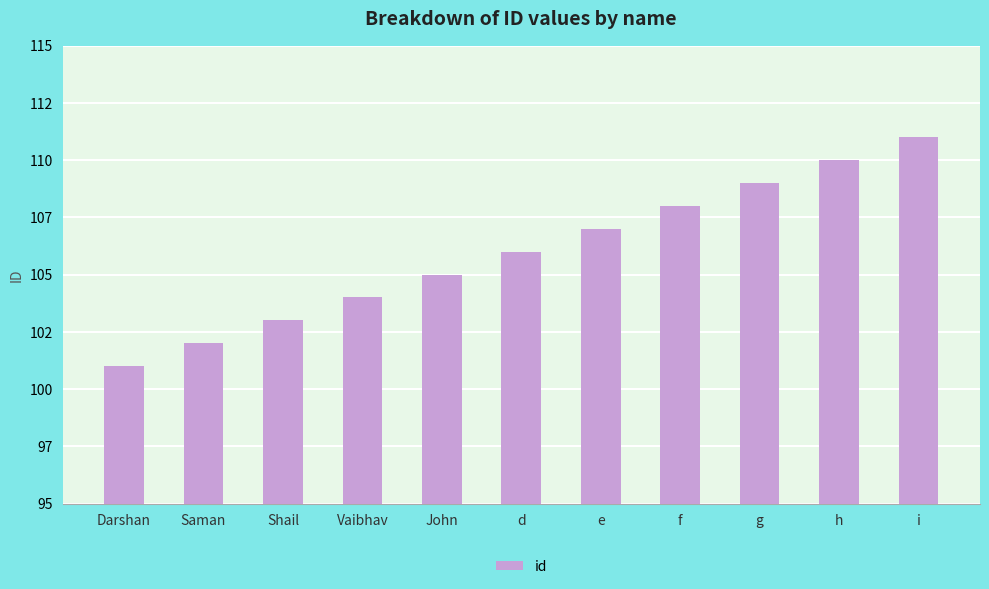

How many values exceed 106?

5